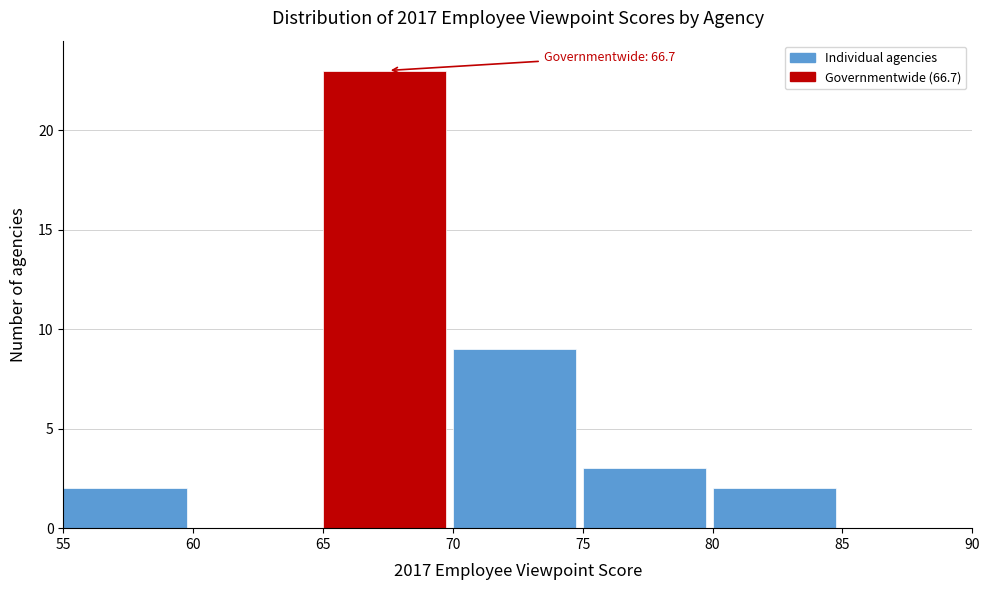

Over which range of the x-axis is the bar tallest?

65 to 70